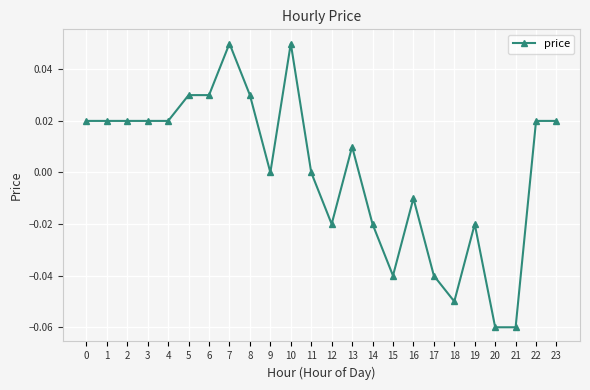

The value at 9 is 0.0. True or false?

True